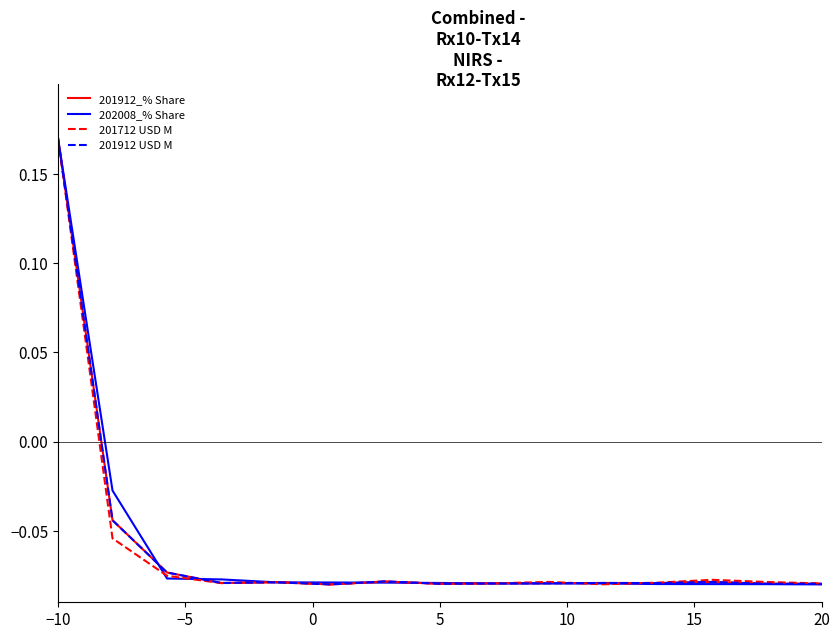

Is this an area chart (filled region under the line)?

No